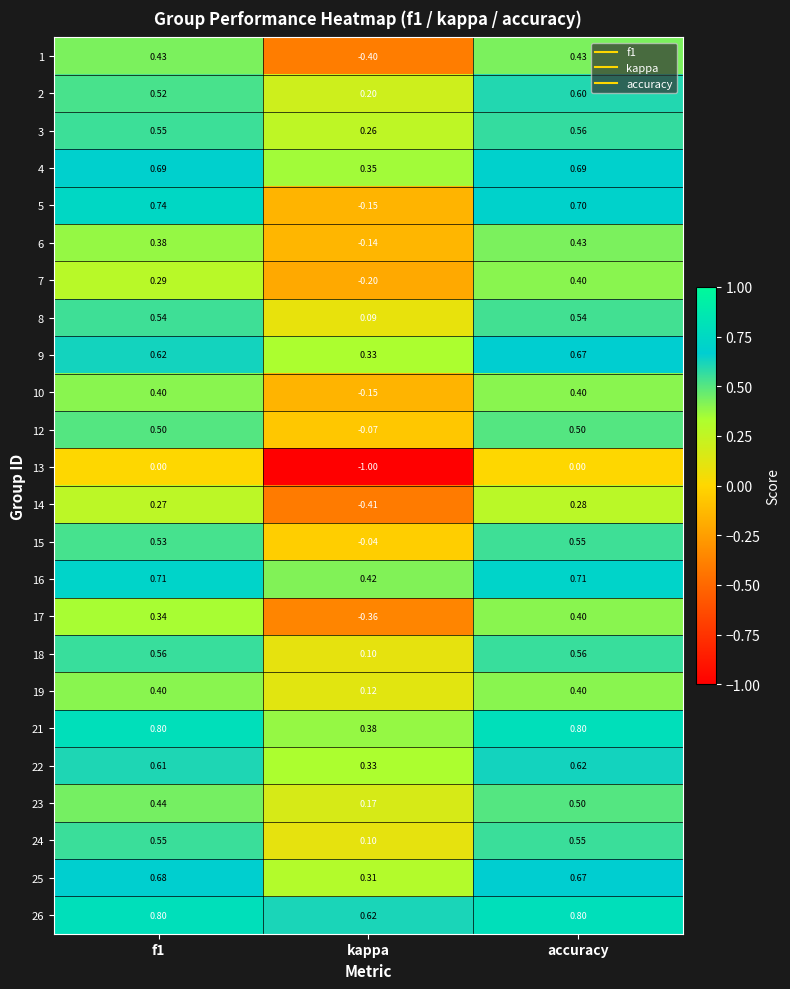

Where is 4 nearest to the value 0?

kappa